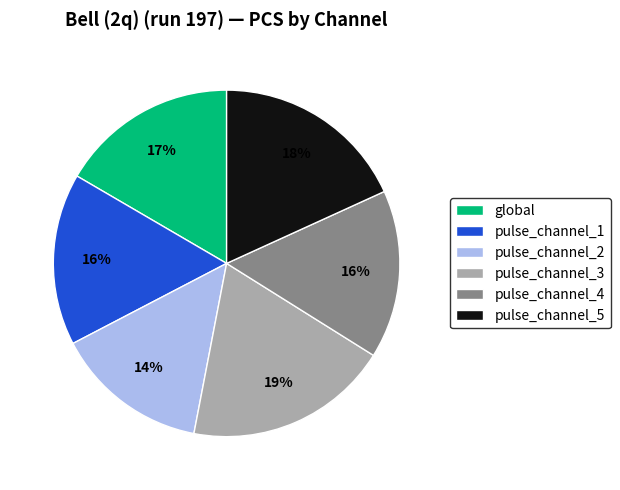

Between pulse_channel_4 and pulse_channel_5, which is larger?

pulse_channel_5